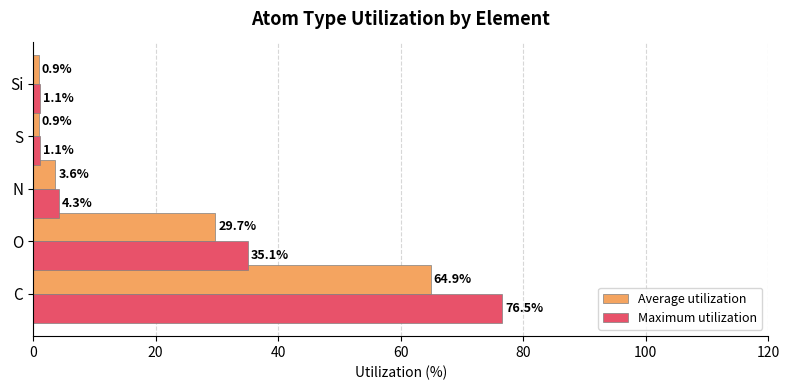

What is the difference between the Maximum utilization values at Si and N?

3.2